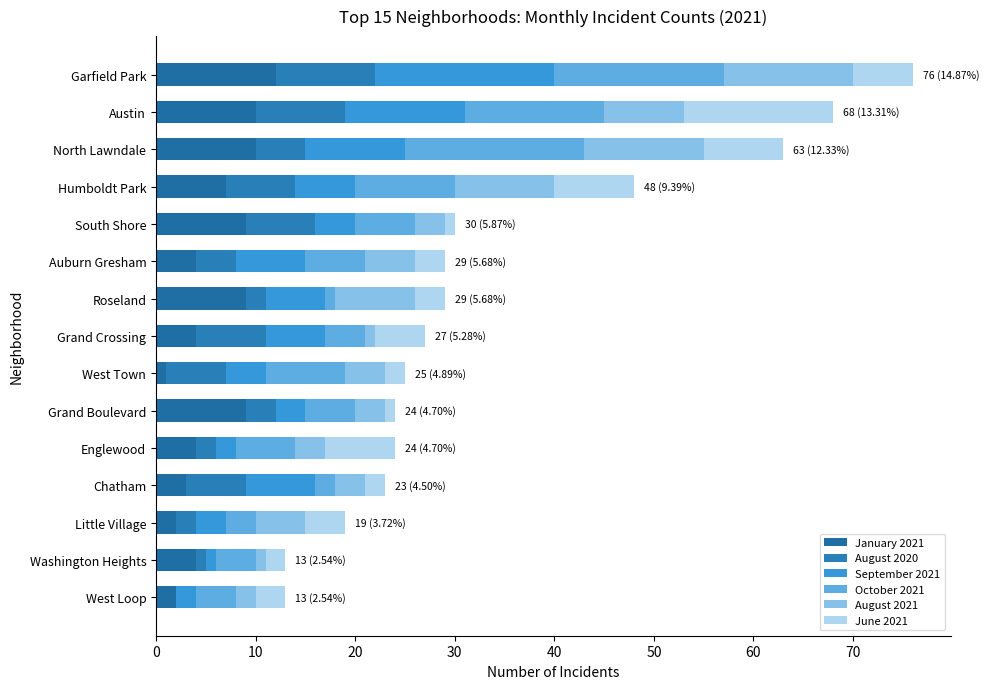

Rank the series by their maximum value, from lowest to highest.

August 2020, January 2021, August 2021, June 2021, September 2021, October 2021